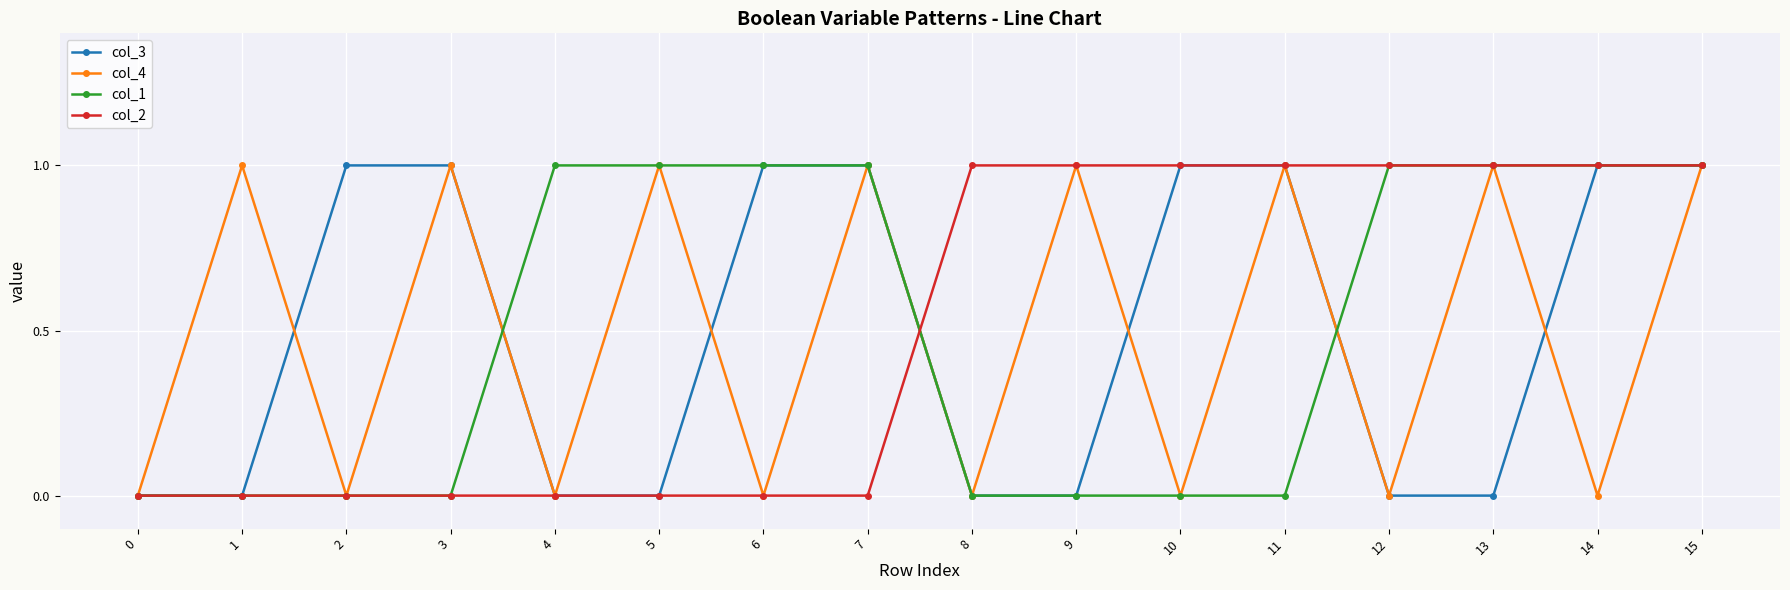

Reading left to right, transcribe all the data shown in this chart.

col_3: 0	0	1	1	0	0	1	1	0	0	1	1	0	0	1	1
col_4: 0	1	0	1	0	1	0	1	0	1	0	1	0	1	0	1
col_1: 0	0	0	0	1	1	1	1	0	0	0	0	1	1	1	1
col_2: 0	0	0	0	0	0	0	0	1	1	1	1	1	1	1	1